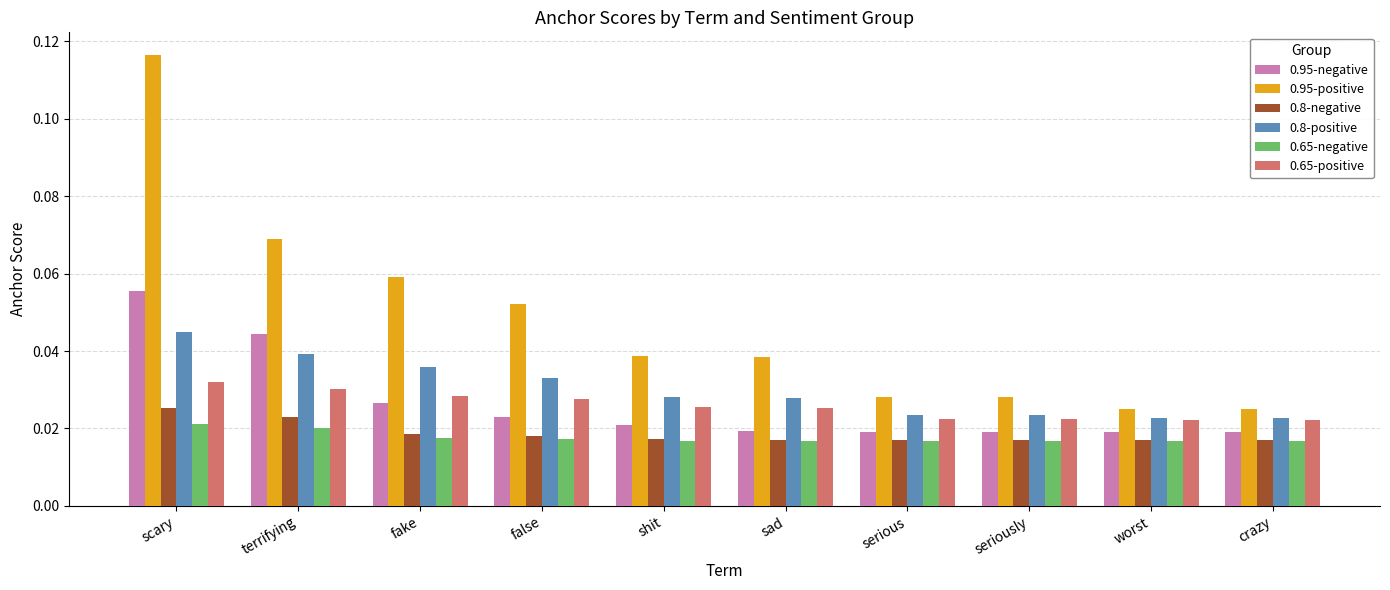

What are all the series names shown in the legend?

0.95-negative, 0.95-positive, 0.8-negative, 0.8-positive, 0.65-negative, 0.65-positive